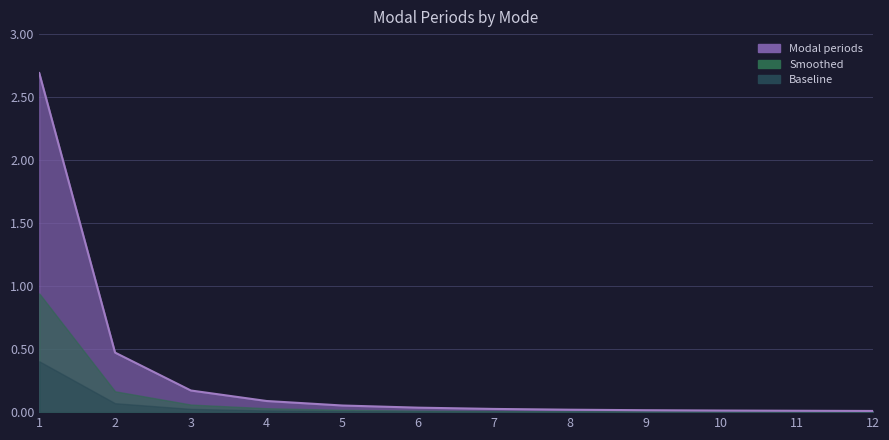

Count the number of data series in this chart.

1